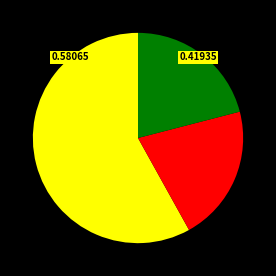

Is there any slice that represents more than half of the pie?

Yes